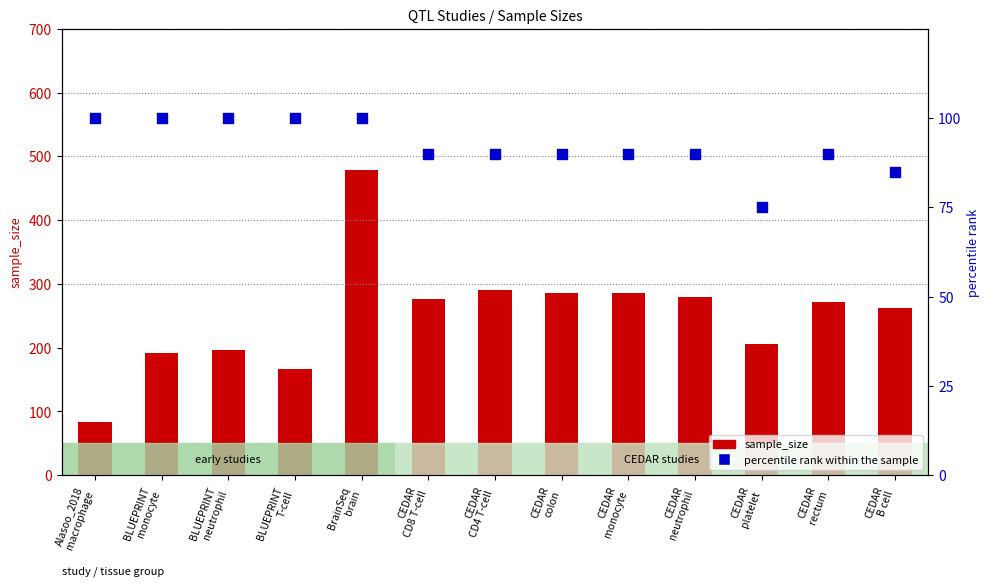

Which series has the largest total across all categories?

sample_size